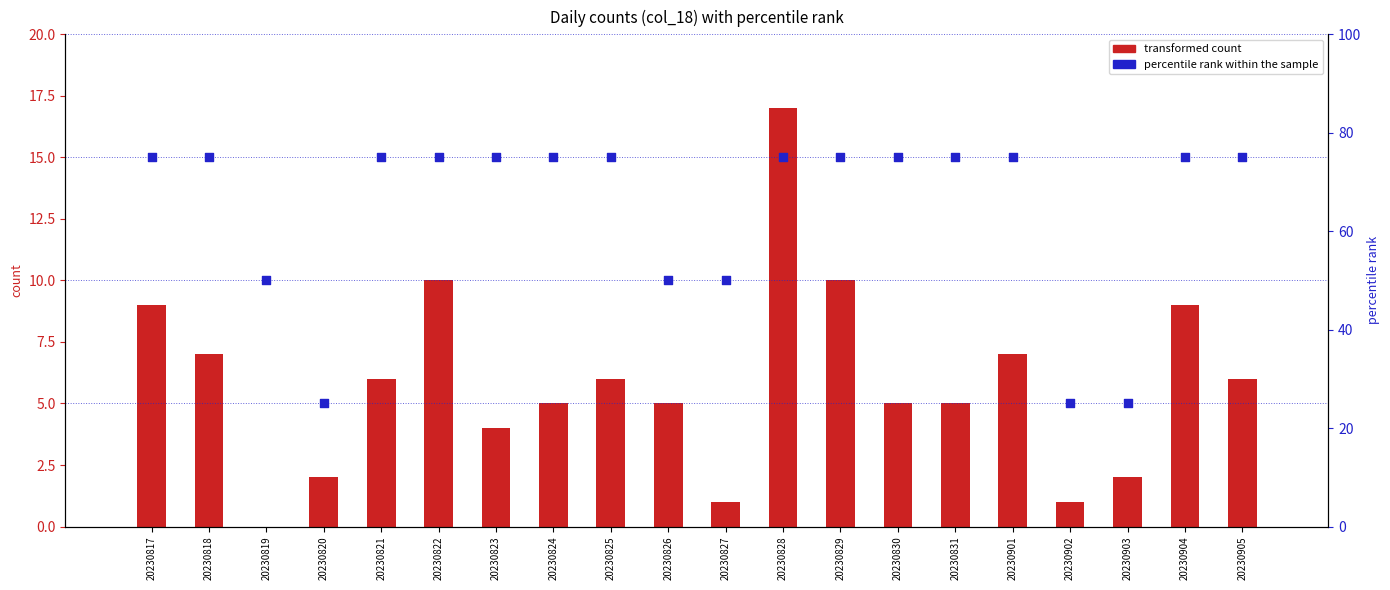

What are all the series names shown in the legend?

transformed count, percentile rank within the sample